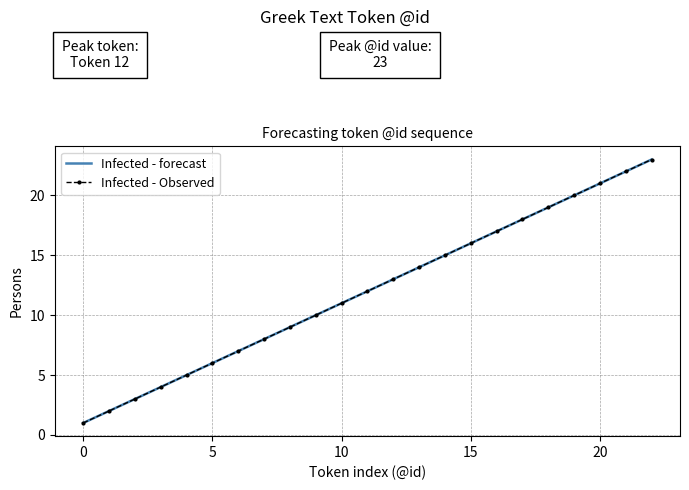

True or false: Infected - Observed and Infected - forecast cross at least once.

False